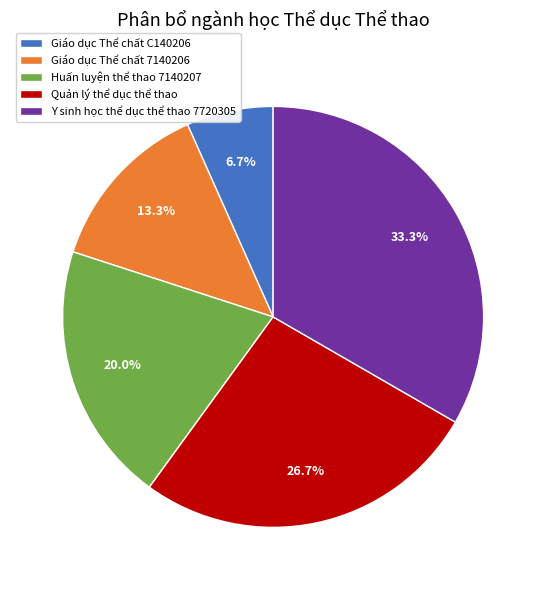

To the nearest percent, what is the combined percentage of Quản lý thể dục thể thao and Giáo dục Thể chất C140206?

33%